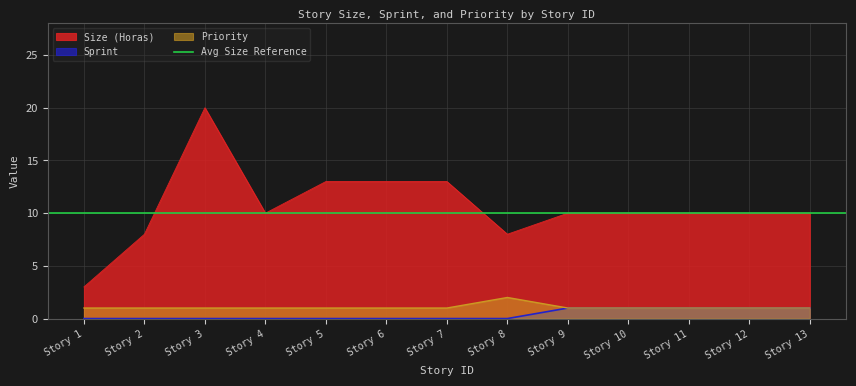

The value of Size (Horas) at Story 2 is 8. True or false?

True